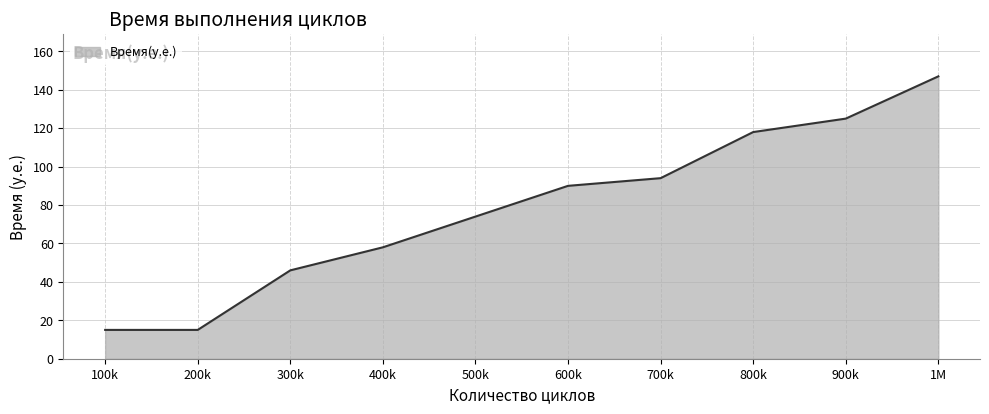

Which has a higher value, 1M or 200k?

1M